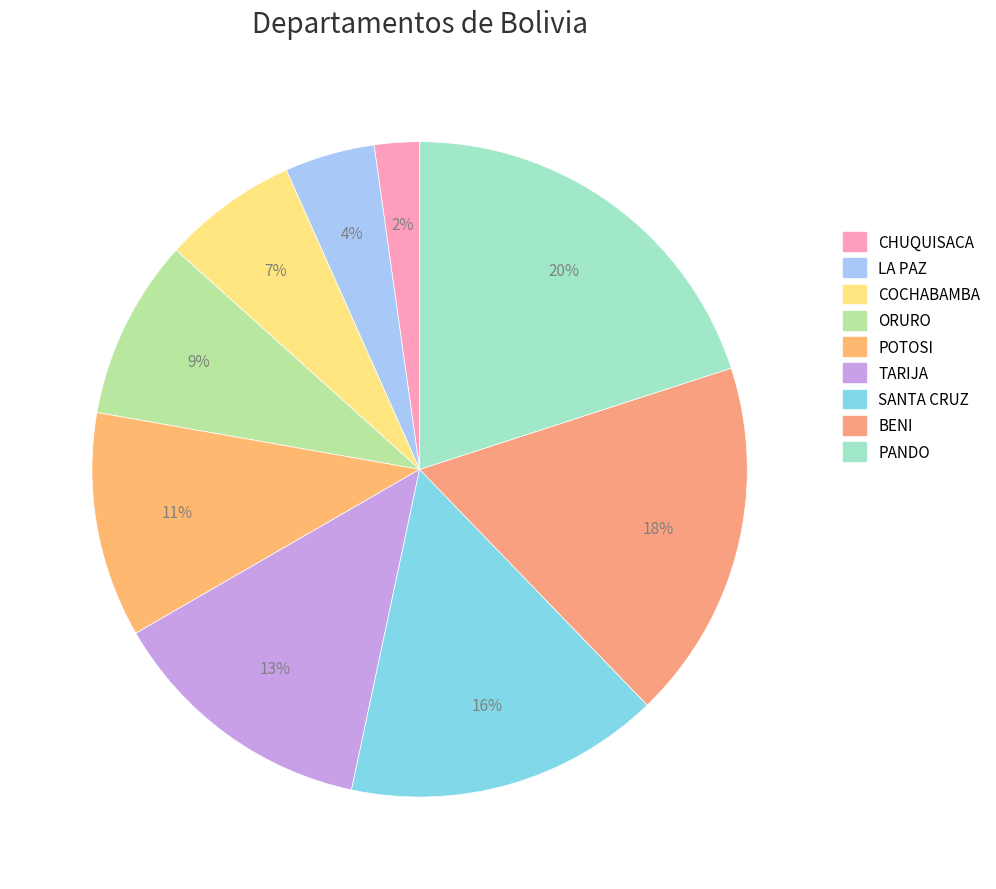

What is the largest slice in the pie chart?

PANDO